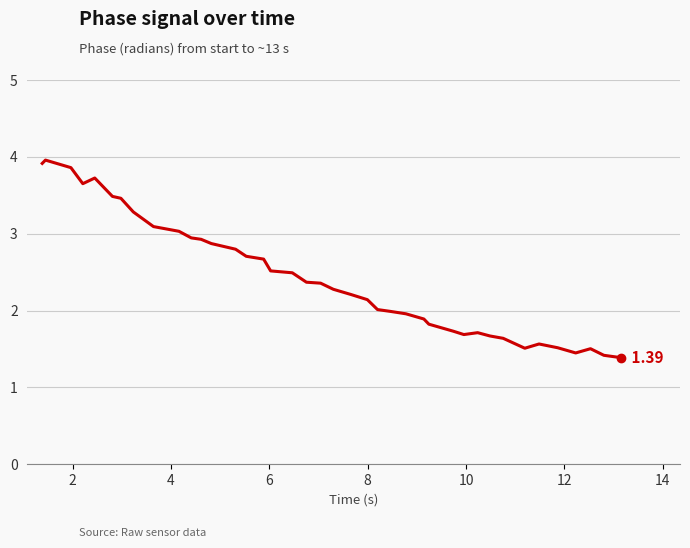

What is the difference between the maximum and minimum values?

2.6